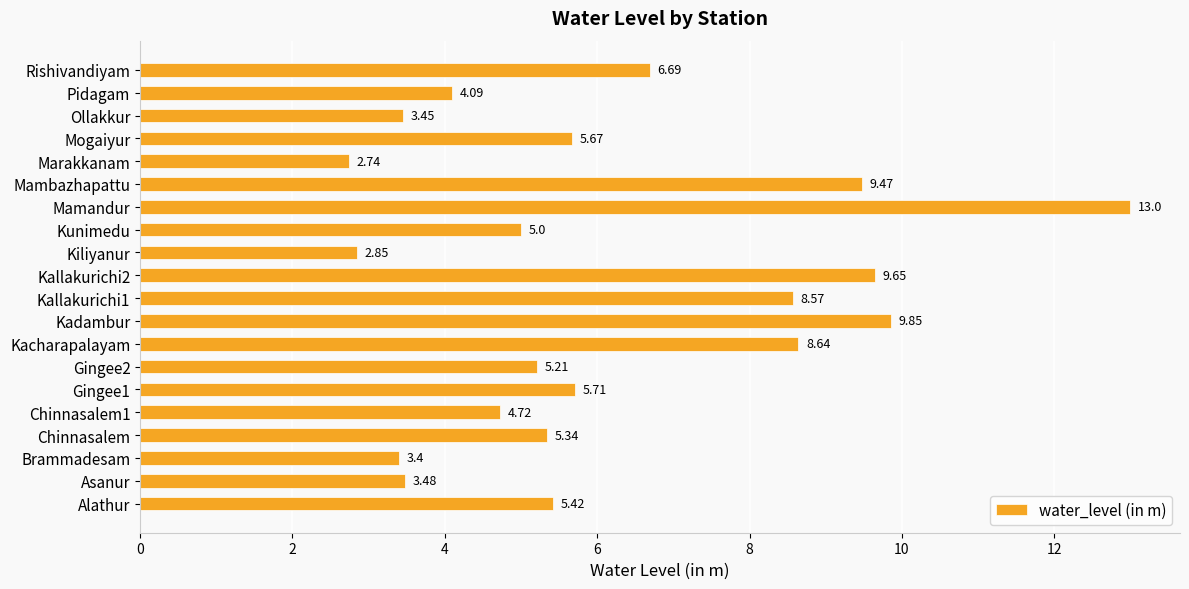

What is the ratio of the value at Kallakurichi2 to the value at Chinnasalem1?

2.0